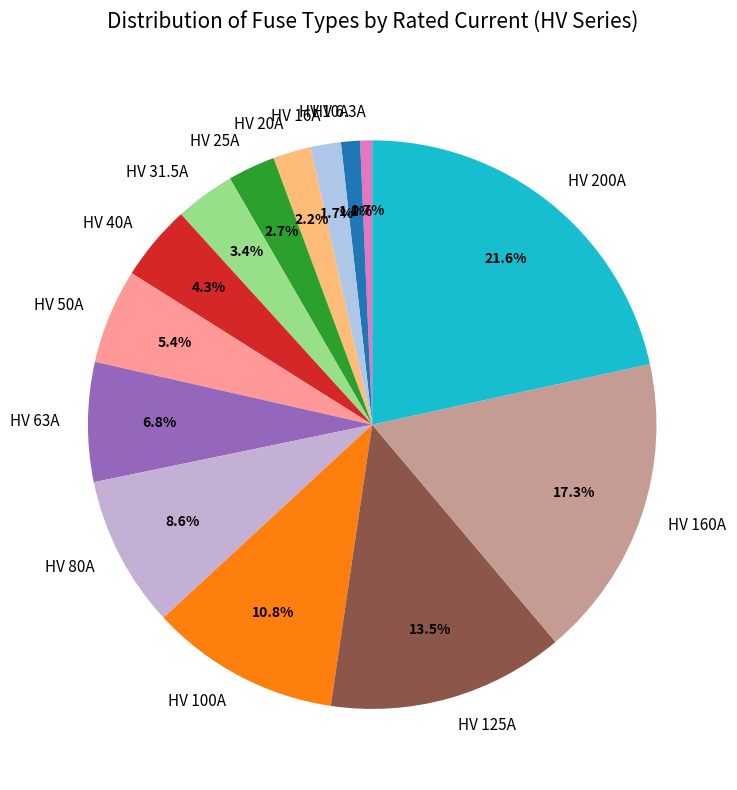

Count the number of slices in the pie.

14